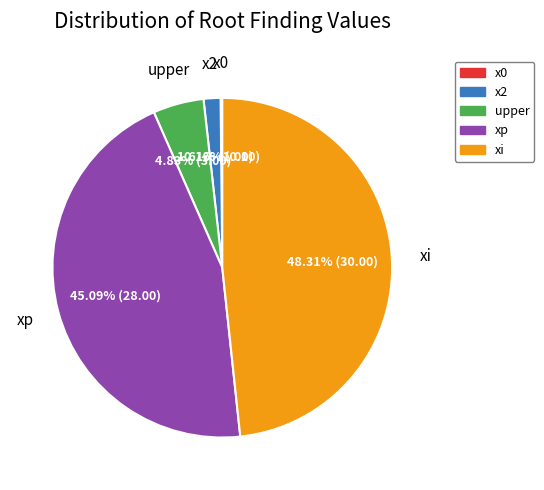

What is the largest slice in the pie chart?

xi